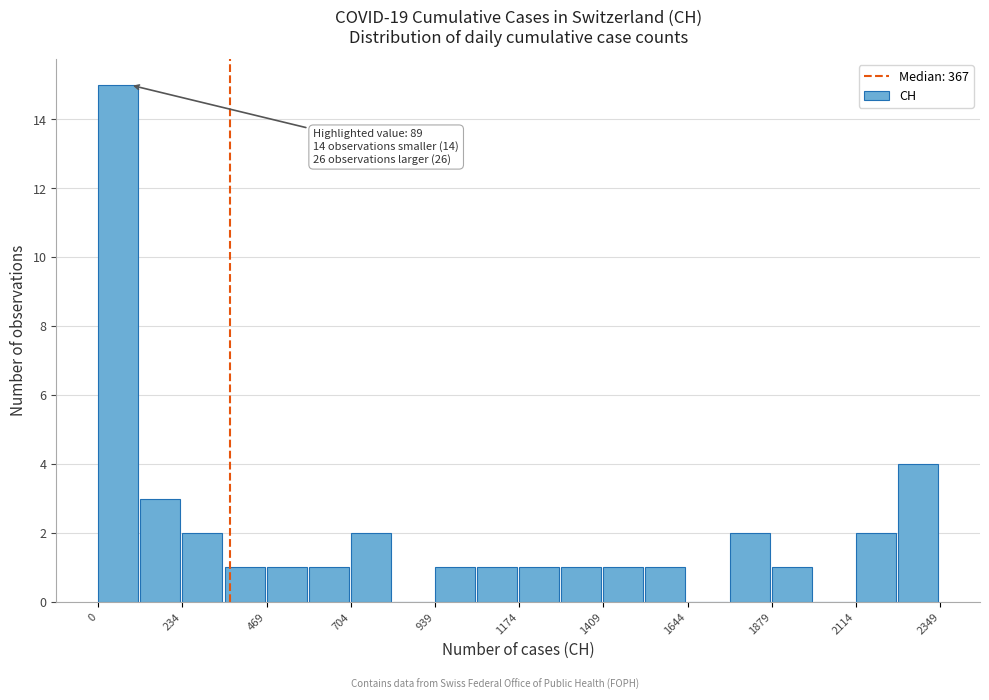

Around what value on the x-axis is the tallest bar? Give the approximate position of its centre, as read against the axis.

50